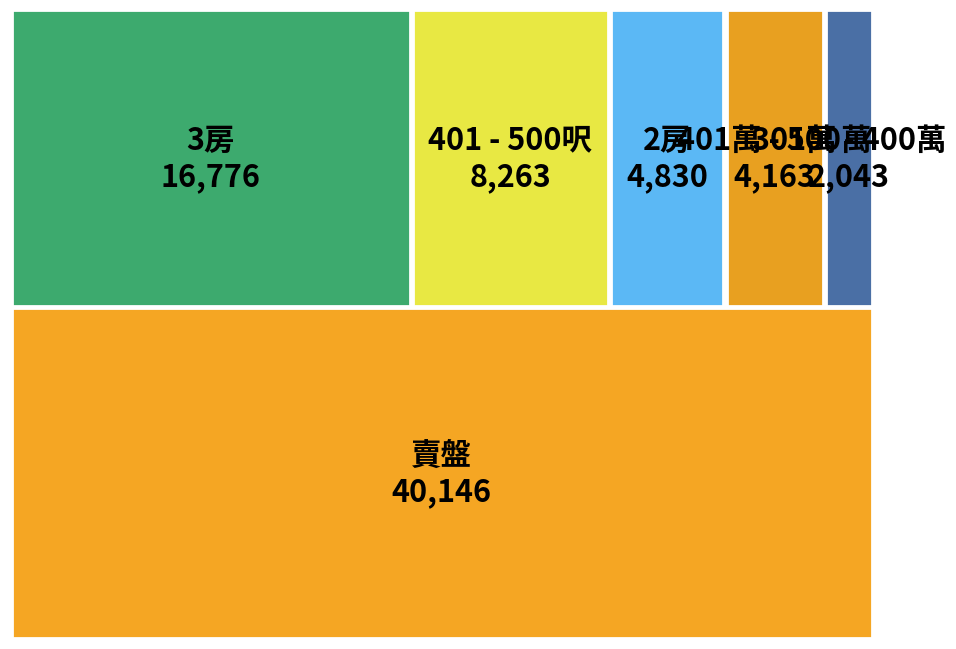

Reading left to right, list all the values displayed in this chart.

40146	4830	16776	8263	2043	4163